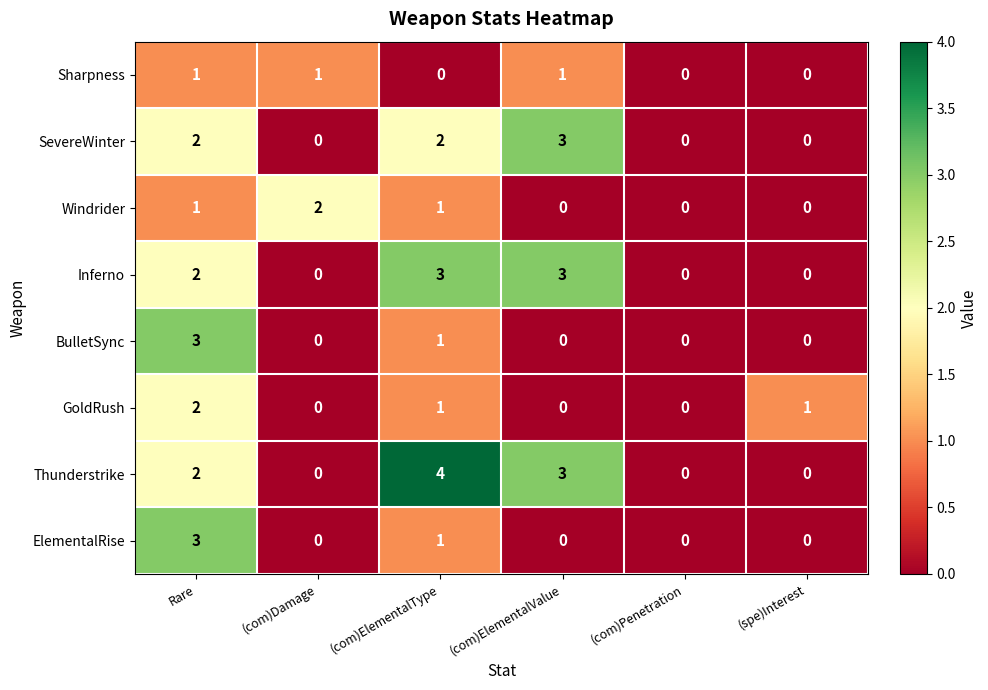

Which series has the widest spread of values?

Thunderstrike